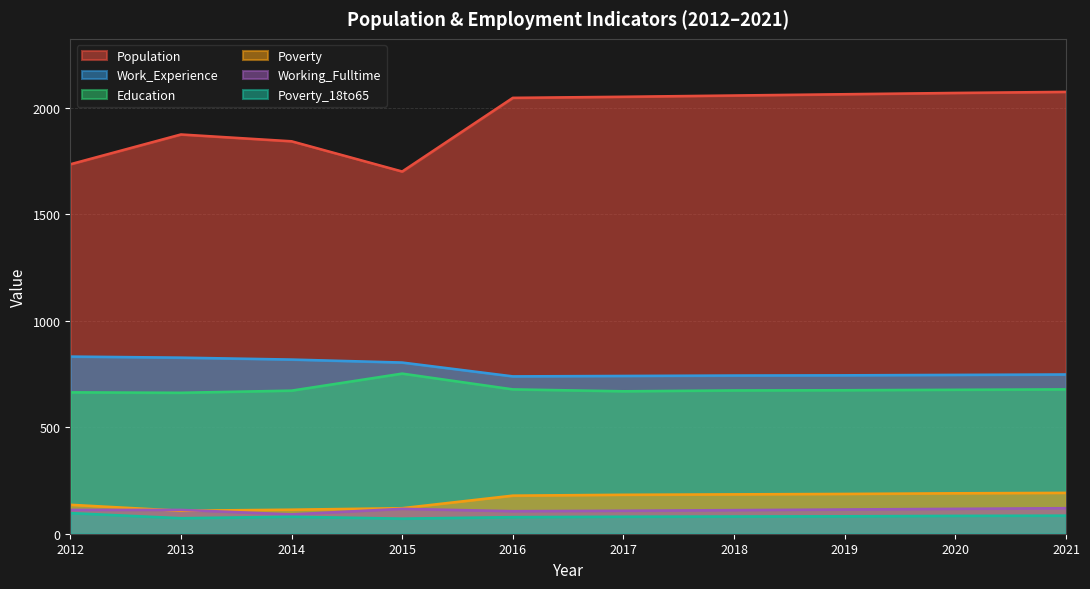

How many distinct data groups are displayed?

6